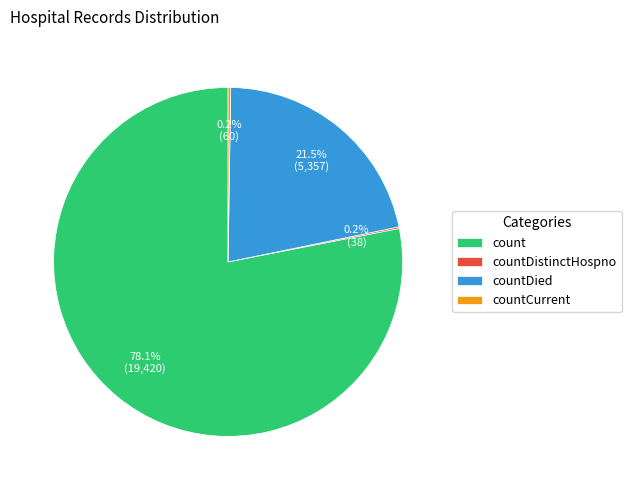

What is the ratio of the value at count to the value at countDied?

3.6